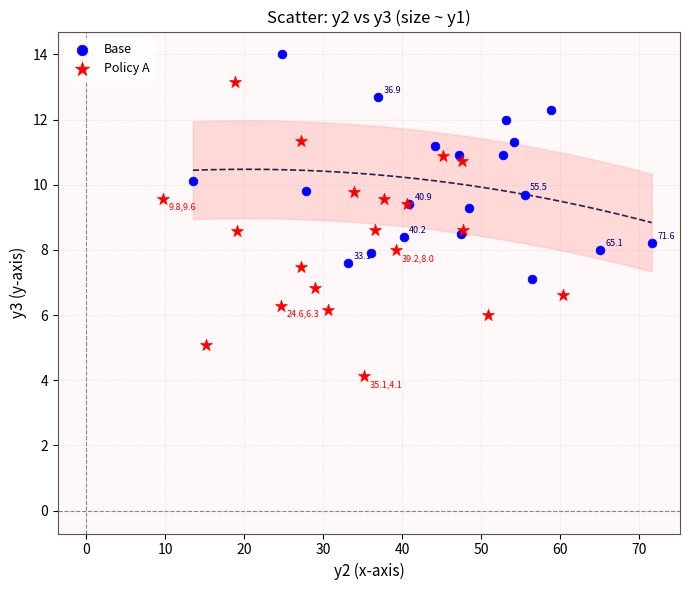

What are all the series names shown in the legend?

Base, Policy A